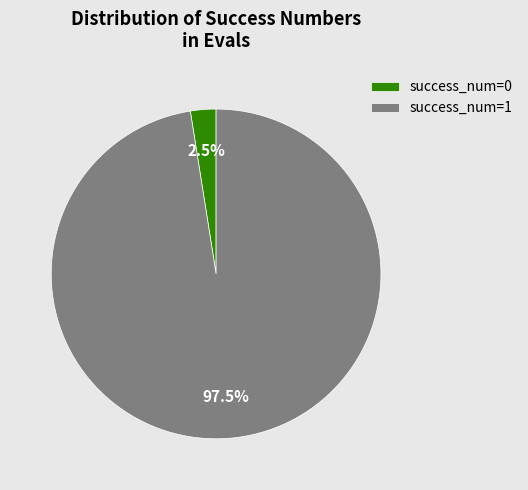

Is there a majority slice in this chart?

Yes